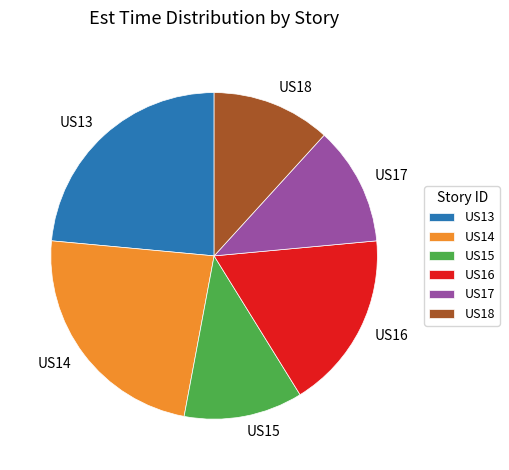

Combined, do US17 and US14 account for over 50%?

No